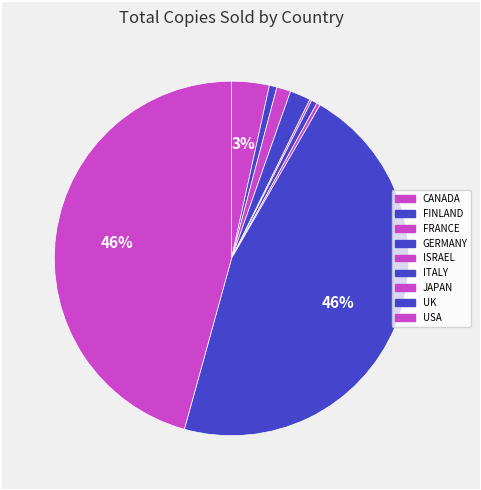

Which slice is the smallest?

ISRAEL